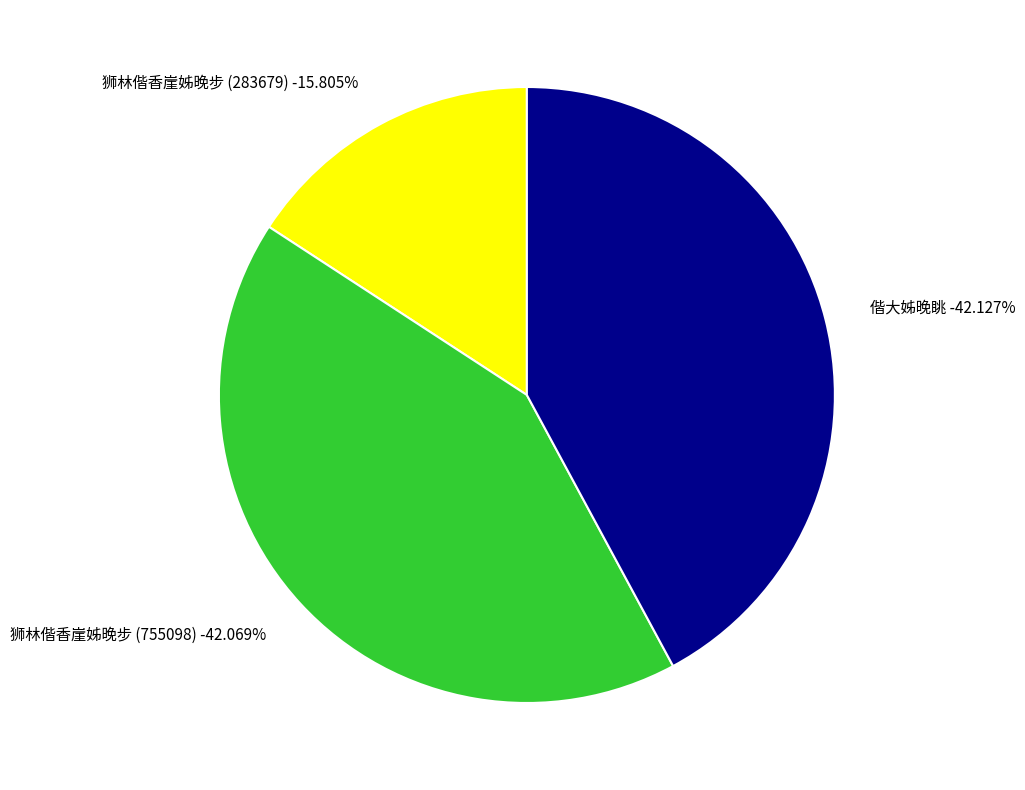

To the nearest percent, what is the difference between the largest and smallest slice percentages?

26%